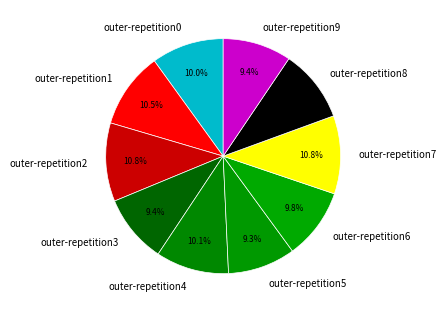

Do outer-repetition0 and outer-repetition7 together represent more than half of the pie?

No